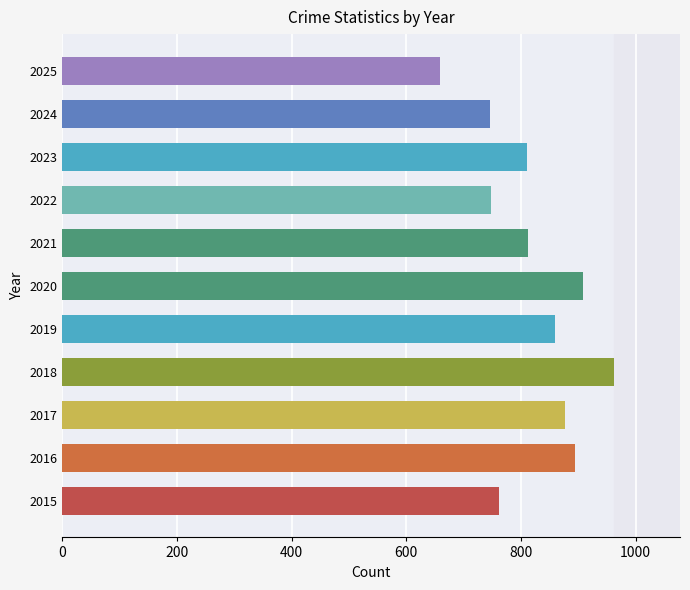

What is the greatest value displayed?

962